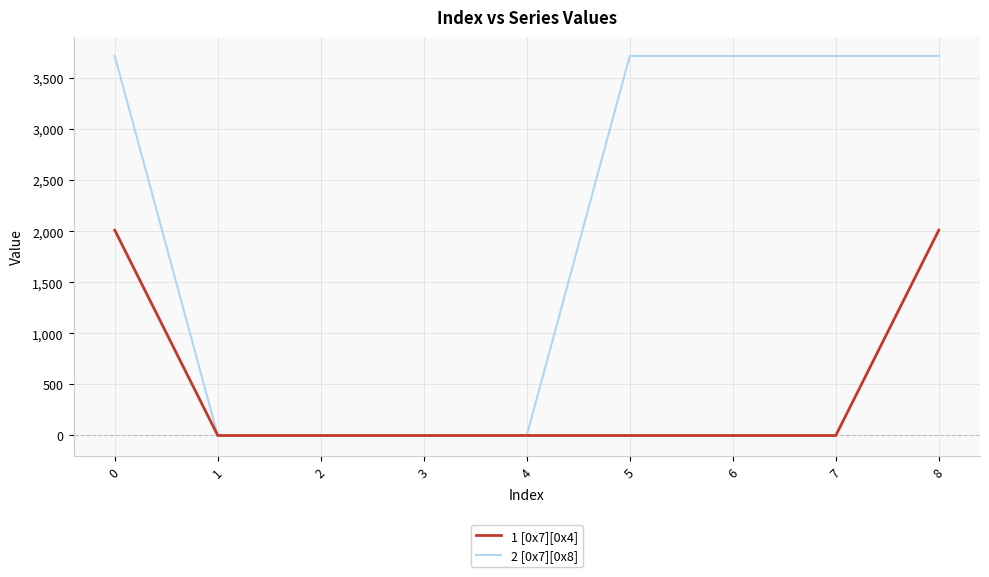

Does the chart display data point markers on the line(s)?

No